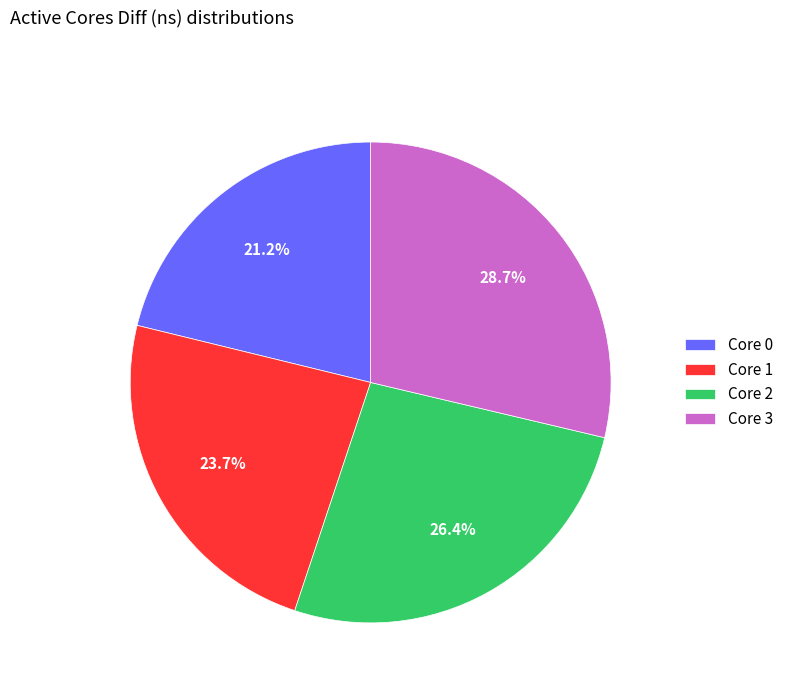

What is the total percentage of Core 3 and Core 0?

49.9%